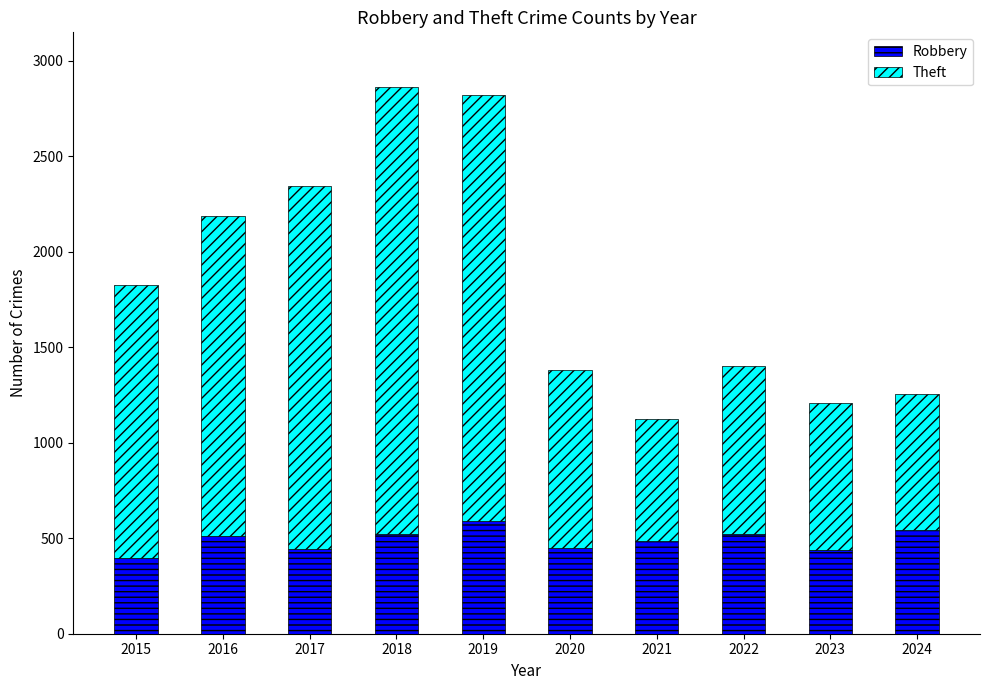

What is the minimum value for Robbery?

395